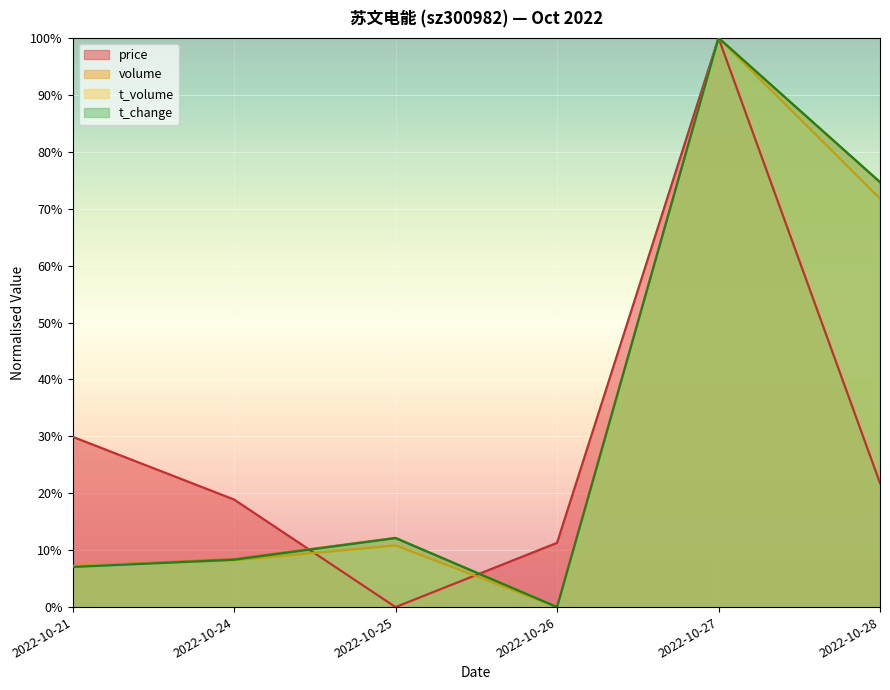

How many data points in t_volume are above 0?

5